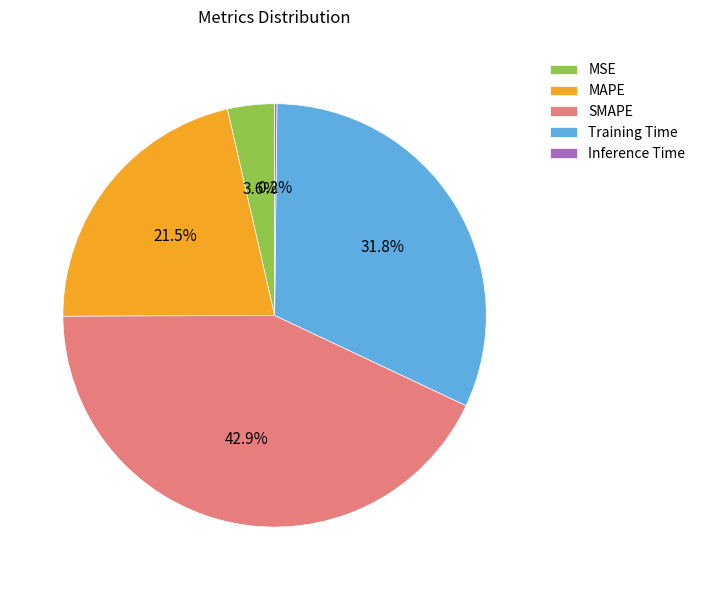

Does any single category account for the majority?

No